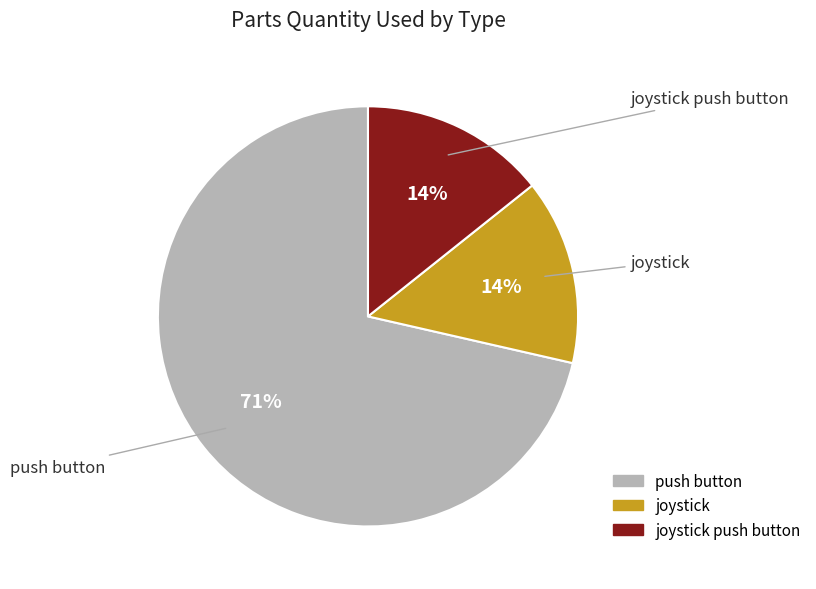

To the nearest percent, what is the average slice percentage?

33%